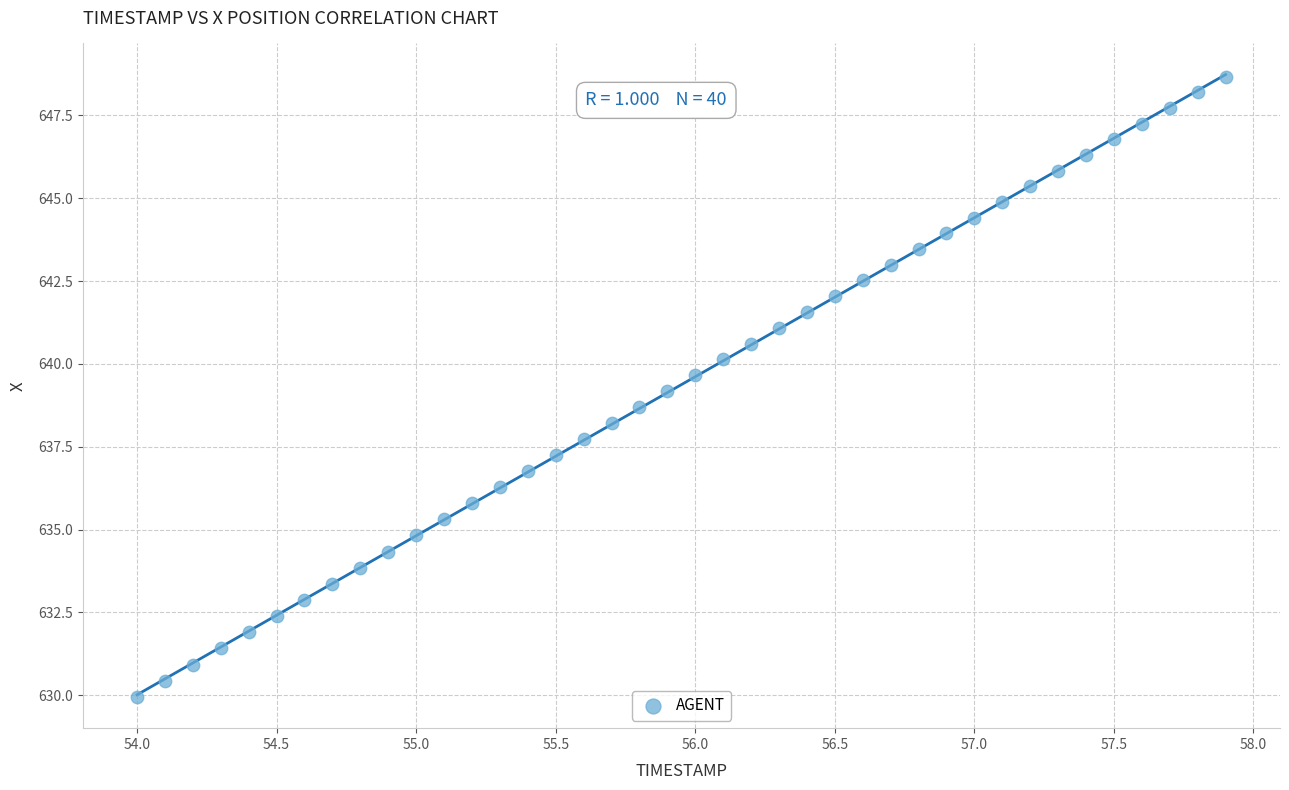

What is the range of X values (max minus min)?

3.9